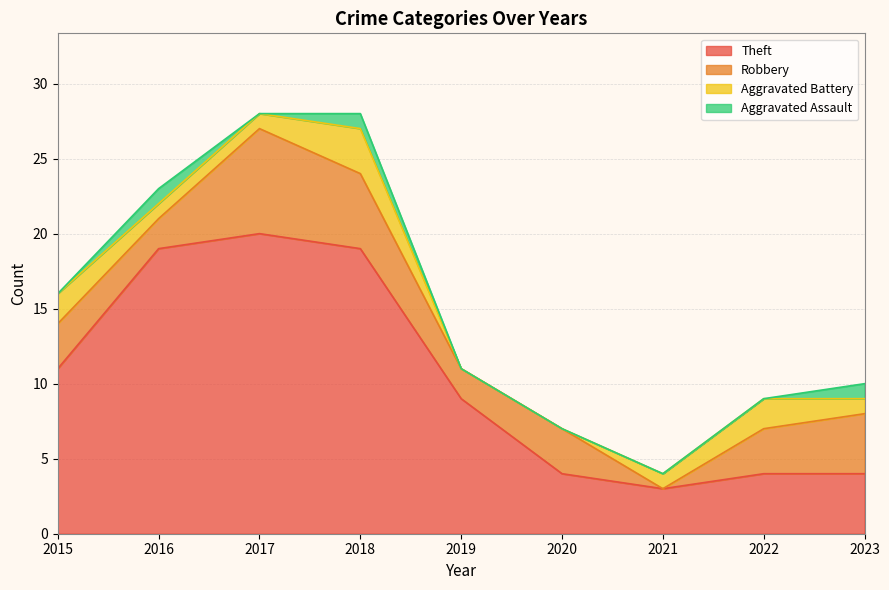

What is the sum of the Theft values at 2022 and 2021?

7